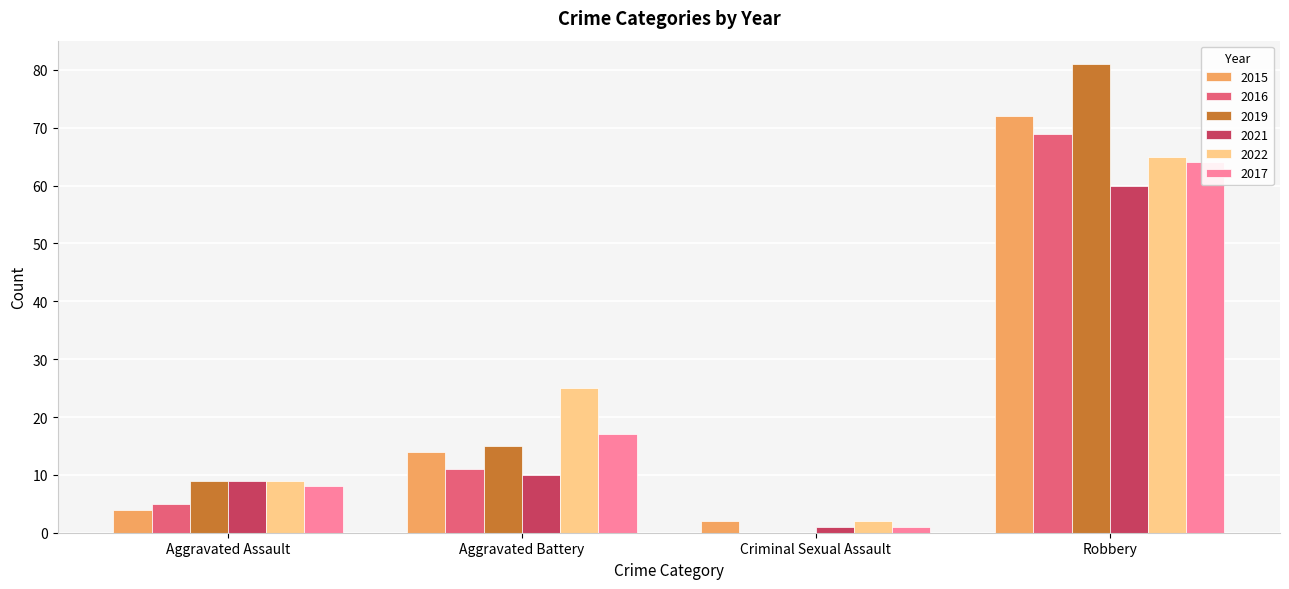

What is the maximum value for 2015?

72